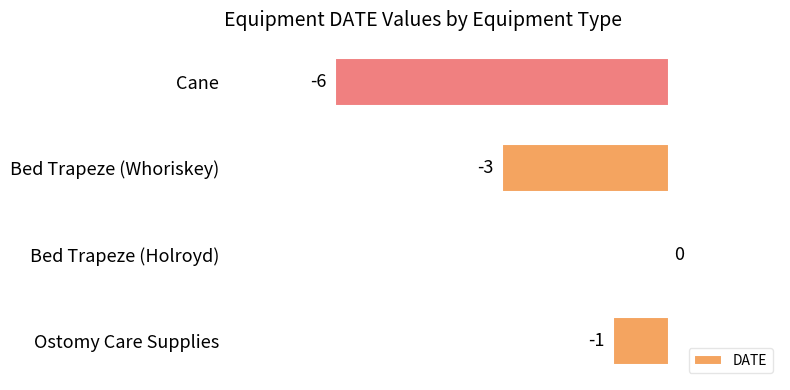

What is the change in value from Bed Trapeze (Holroyd) to Bed Trapeze (Whoriskey)?

-3